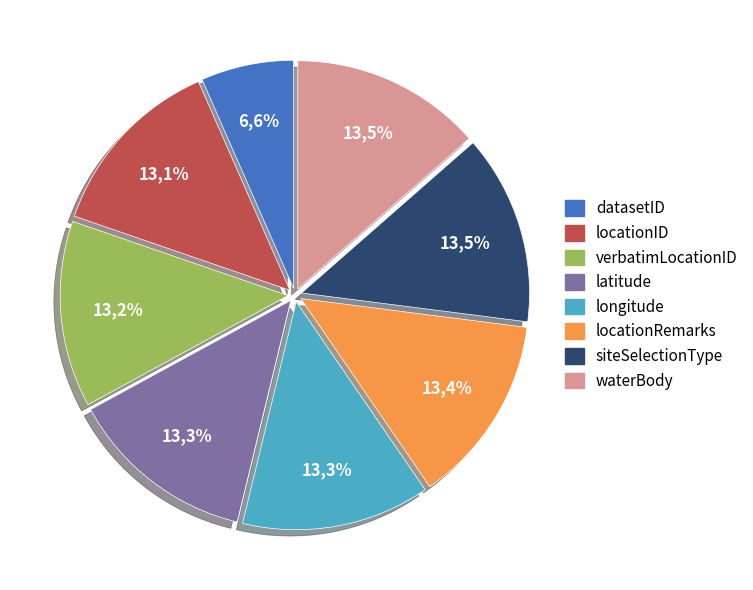

How many segments does this pie chart have?

8